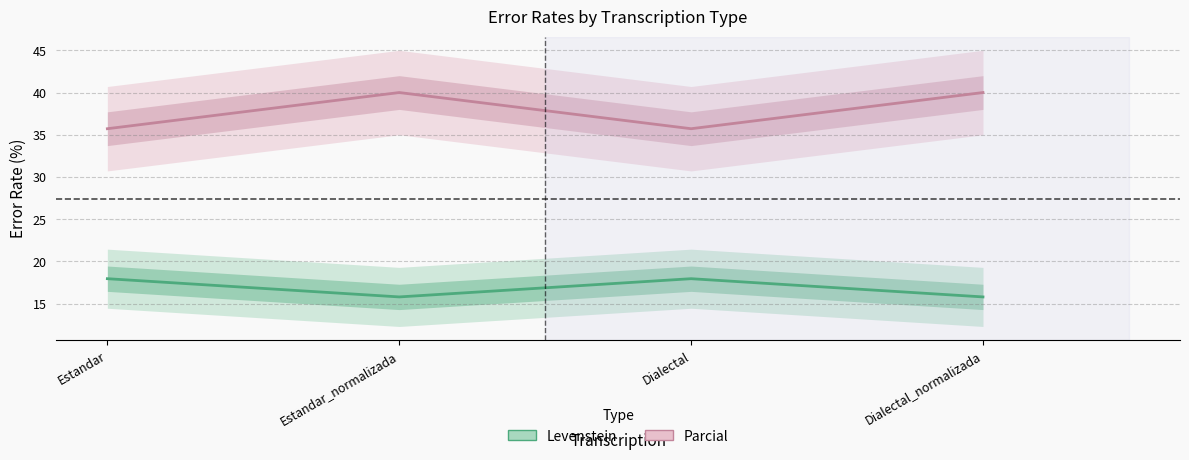

Rank the categories by Levenstein value from highest to lowest.

Estandar, Dialectal, Estandar_normalizada, Dialectal_normalizada